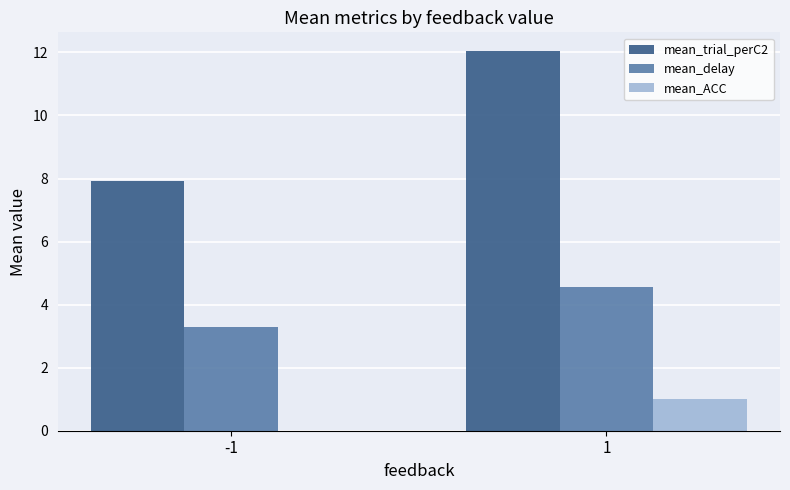

Are the bars horizontal?

No